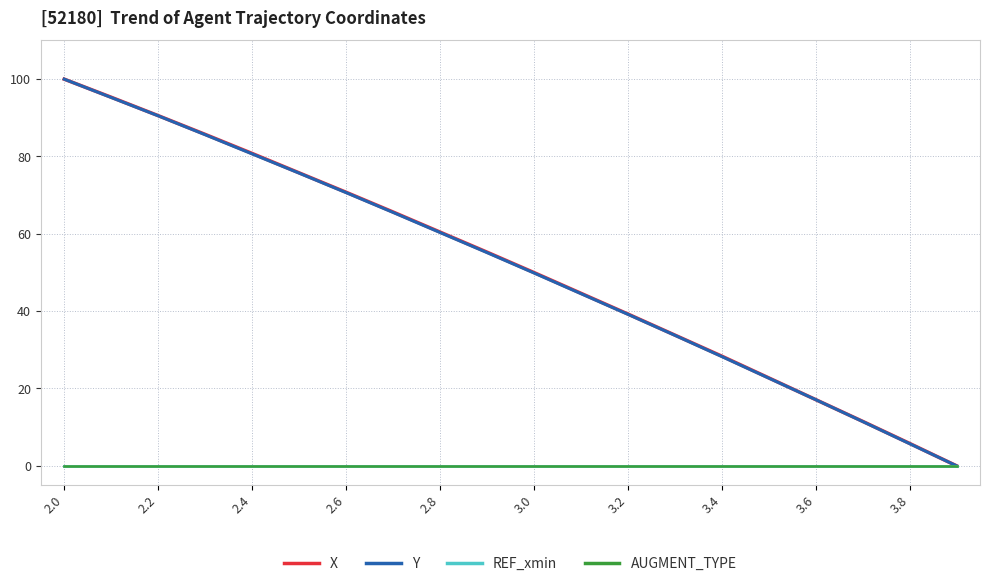

Does the chart display data point markers on the line(s)?

No